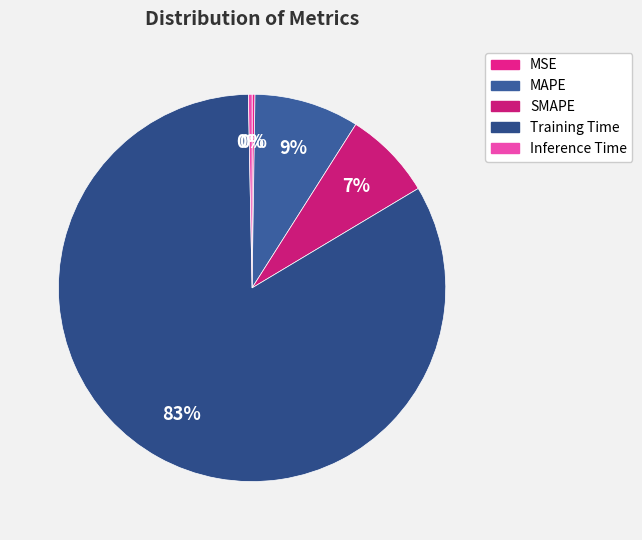

What percentage is NOT represented by SMAPE?

92.6%